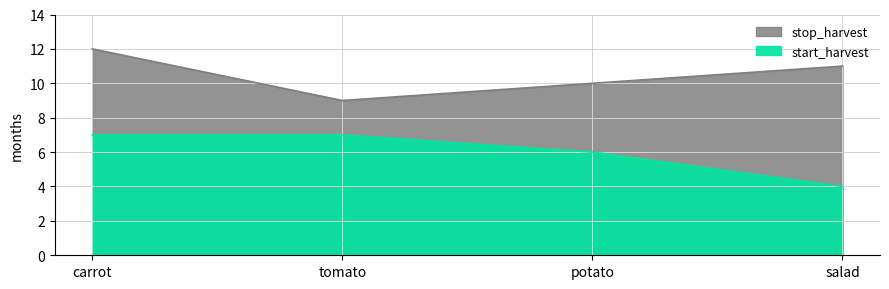

Count the number of data series in this chart.

2